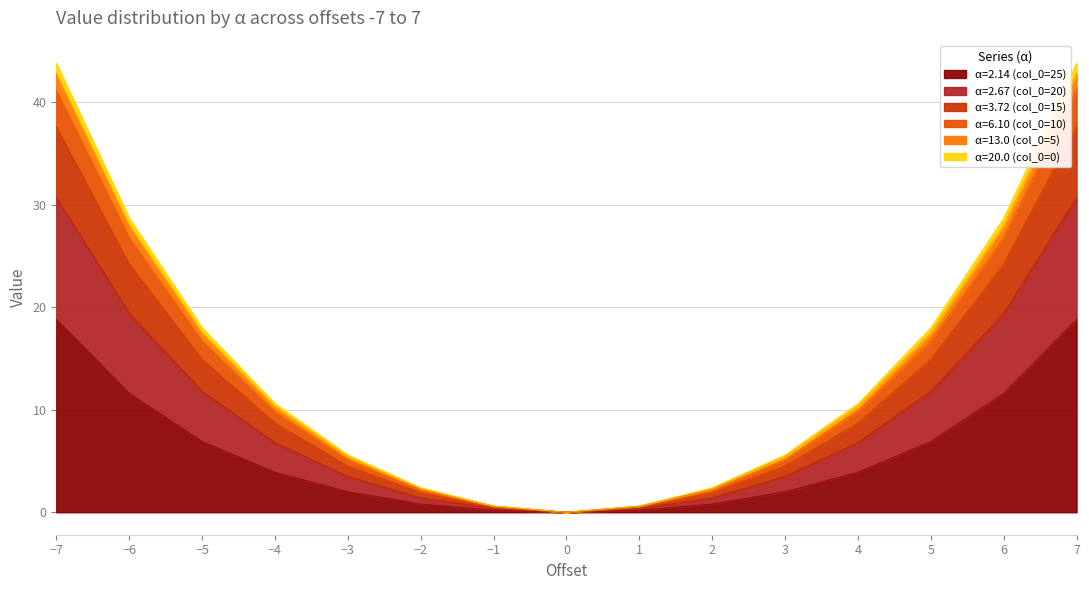

How many values in α=2.67 (col_0=20) are above zero?

14